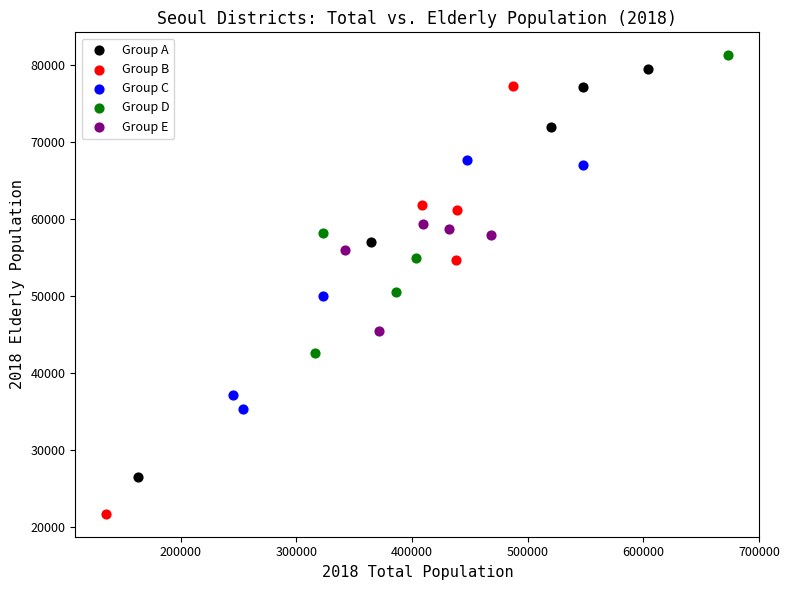

Which series reaches the minimum Y coordinate?

Group B